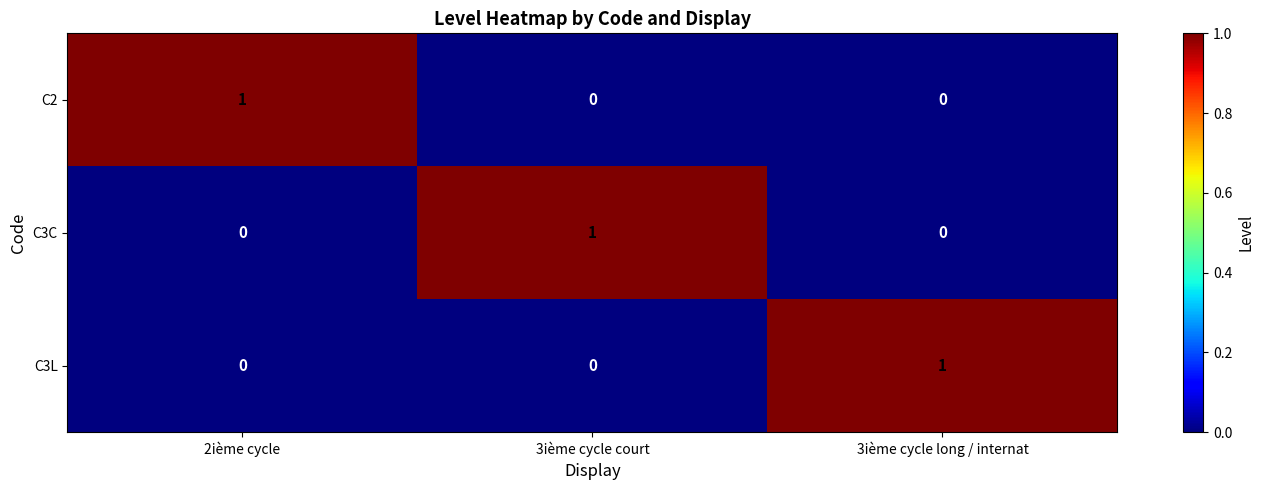

How many values in the C3L series exceed 0?

1